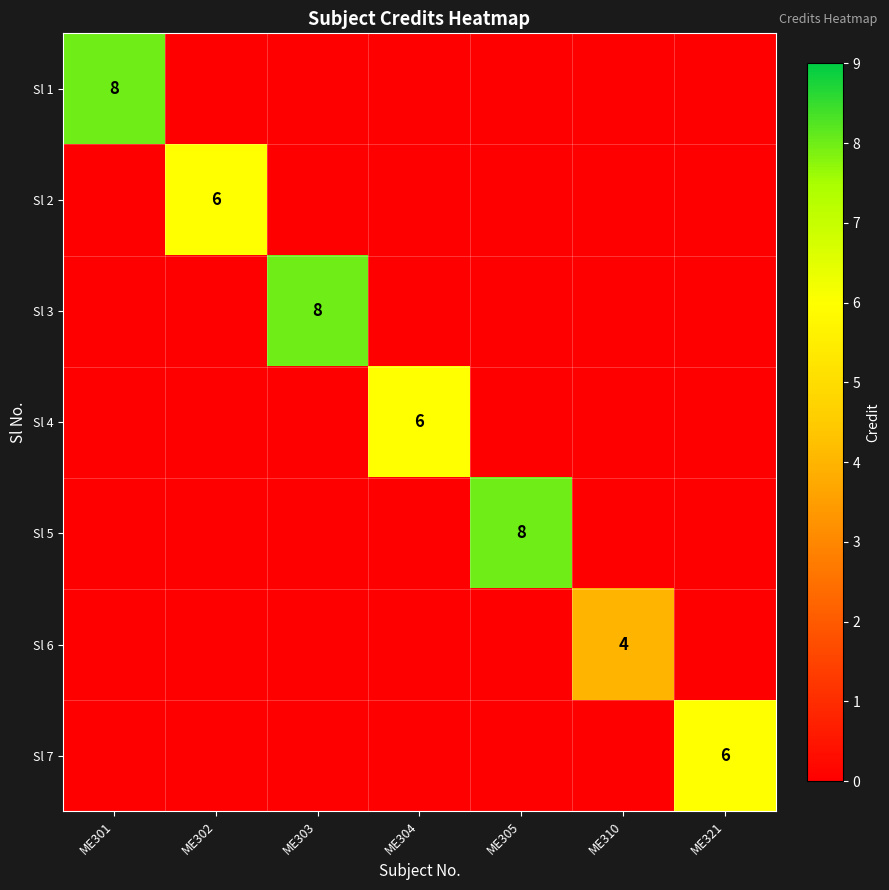

True or false: Sl 6 has a value of 4 at ME310.

True